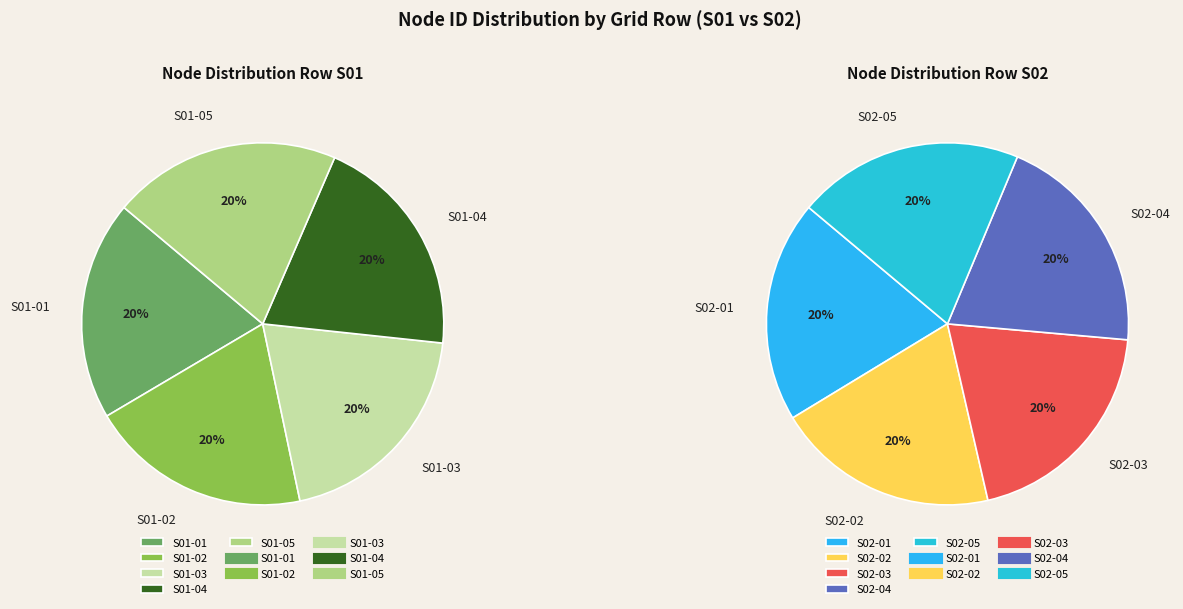

To the nearest percent, what portion does 4 represent?

20%